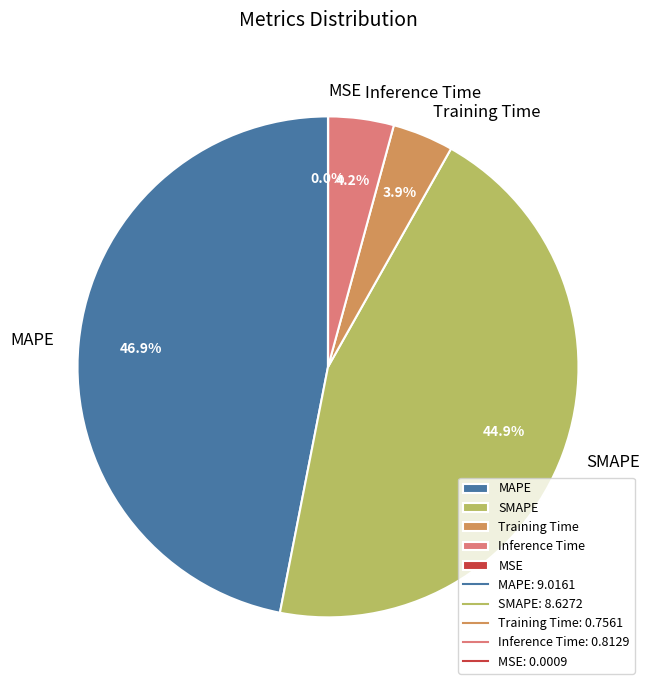

What is the ratio of the value at MAPE to the value at SMAPE?

1.0